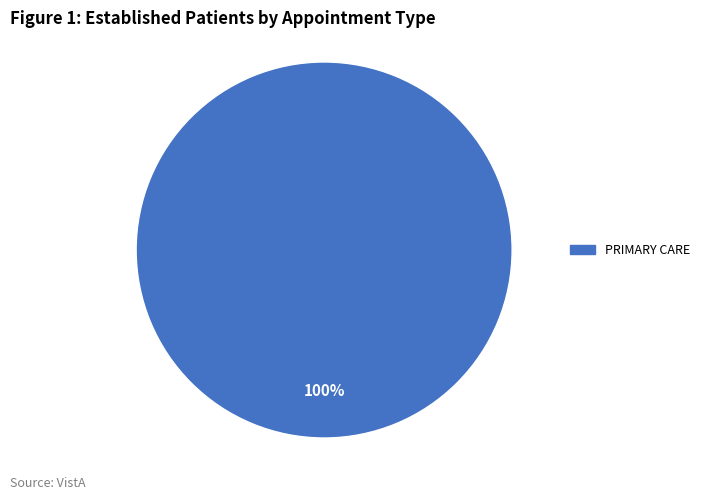

To the nearest percent, what percentage of the pie is PRIMARY CARE?

100%